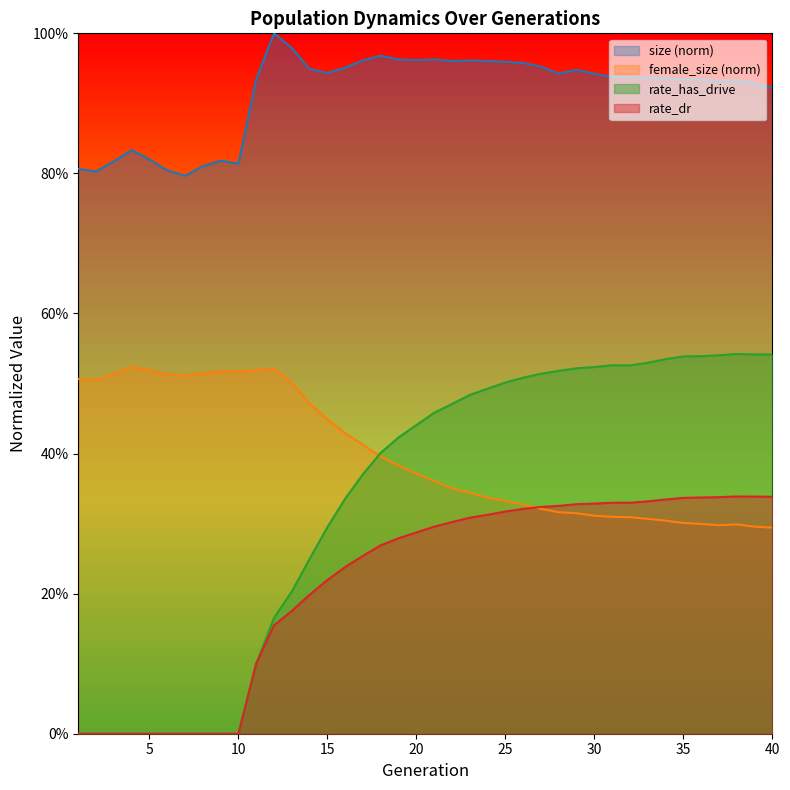

What is the greatest value displayed?

1.0